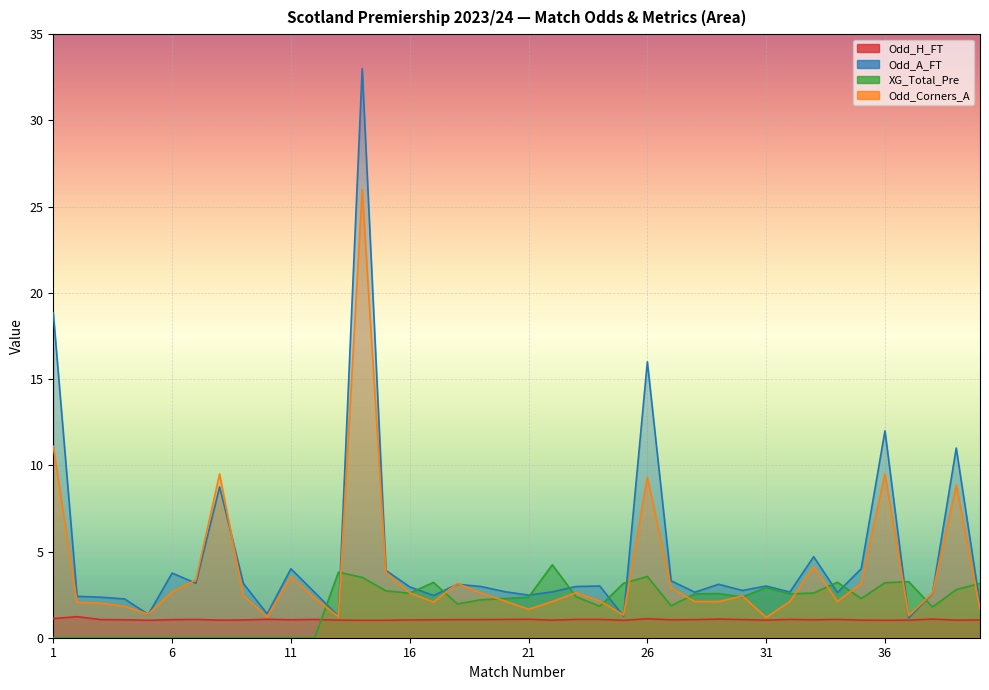

At which category does Odd_A_FT reach its first local valley?

5